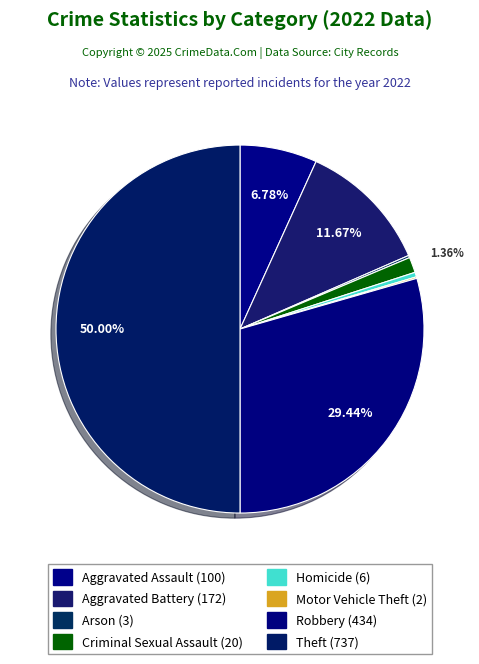

Which category has the biggest portion of the pie?

Theft